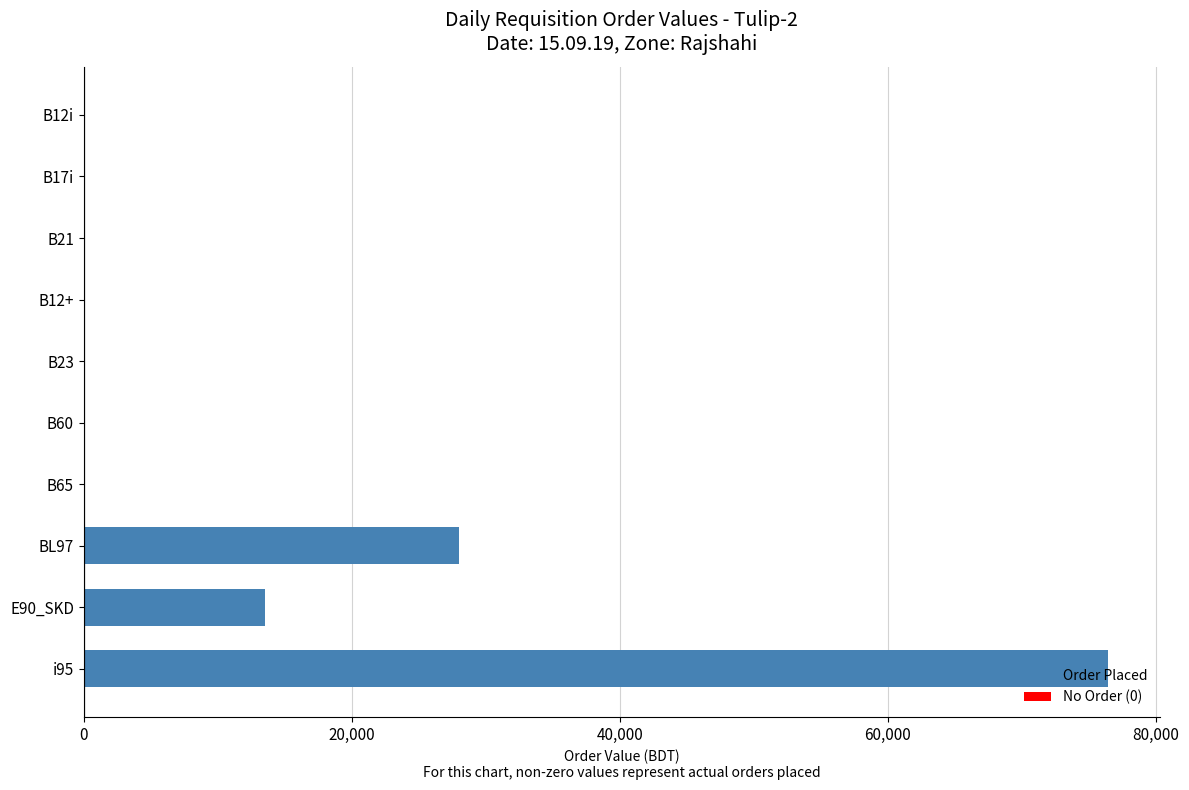

What is the maximum value shown in the chart?

76438.6